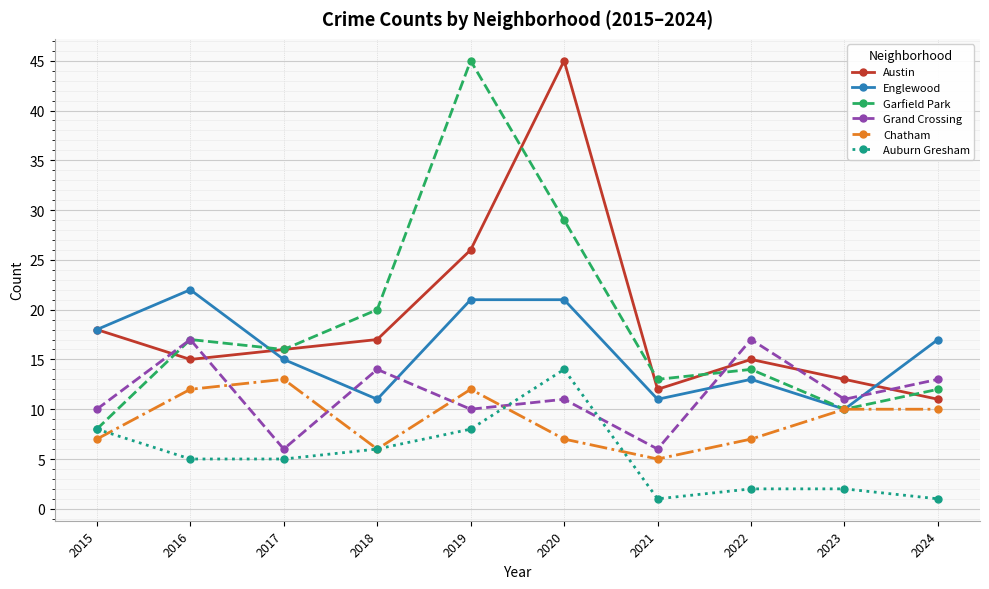

Is this an area chart (filled region under the line)?

No